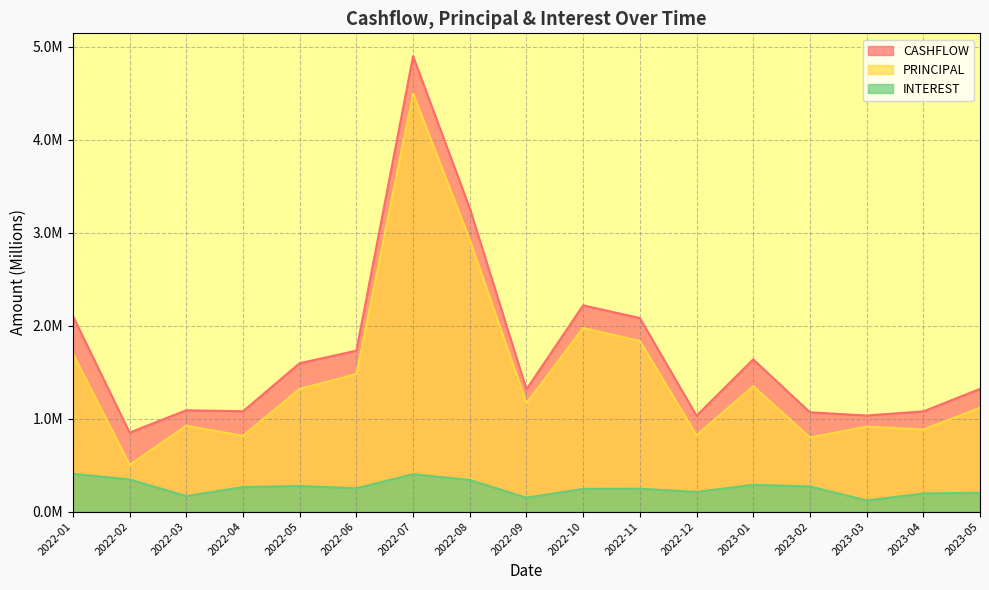

In CASHFLOW, how many points are lower than both neighbors (excluding endpoints)?

5